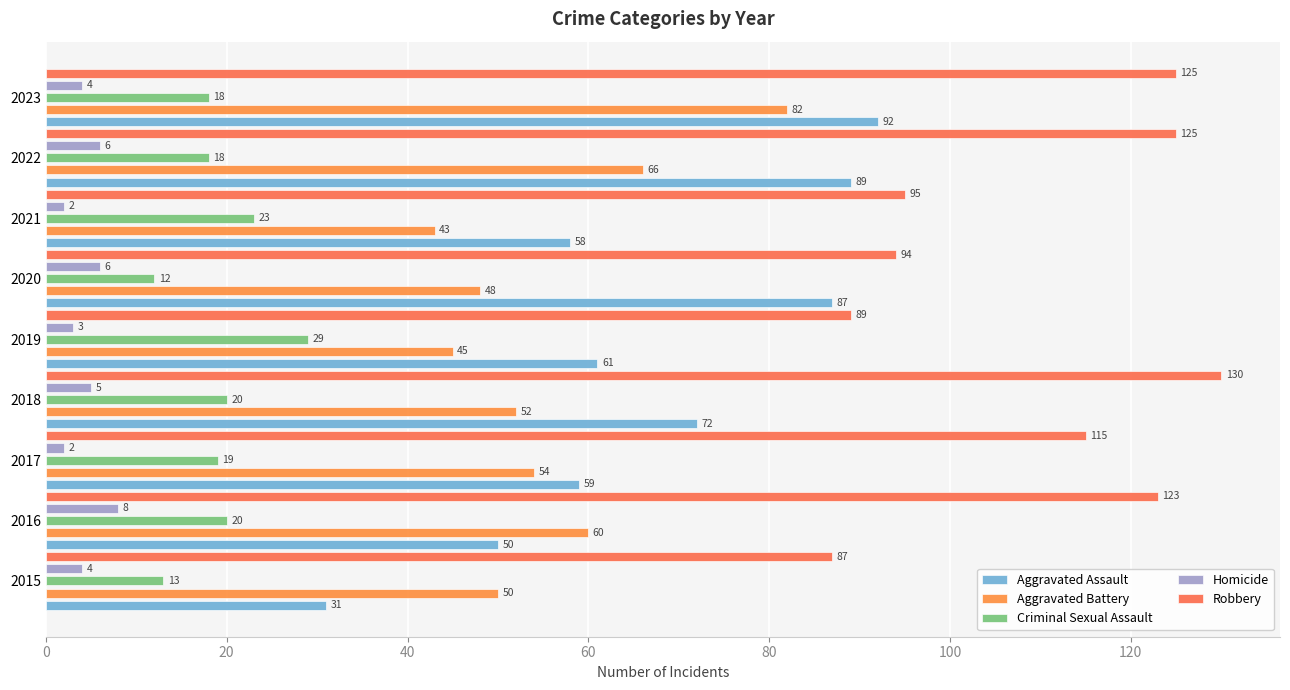

How many distinct data groups are displayed?

5